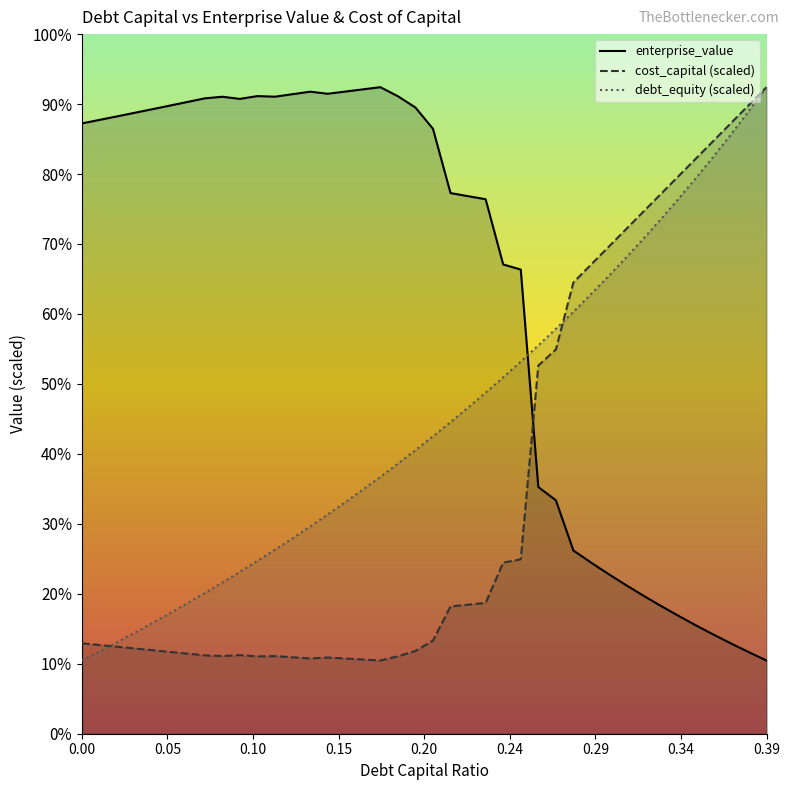

Reading left to right, extract all data points from this chart.

debt_capital: 451.0	459.4	467.9	476.6	485.5	494.6	503.9	513.4	523.1	533.0	543.1	553.4	564.0	574.8	585.9	597.3	608.9	620.8	632.9	645.4	658.2	671.3	684.8	698.6	712.7	727.3	742.2	757.5	773.3	789.5	806.2	823.4	841.0	859.2	878.0	897.3	917.2	937.8	959.0	980.9
cost_capital: 466.9	465.3	463.7	462.2	460.6	459.0	457.4	455.8	455.1	456.0	454.8	455.1	454.0	452.9	453.8	452.9	451.9	451.0	454.9	459.8	469.4	501.0	502.6	504.2	541.5	544.6	723.6	738.4	800.4	816.8	833.2	849.7	866.1	882.5	898.9	915.3	931.7	948.1	964.5	980.9
enterprise_value: 947.4	950.7	953.9	957.2	960.5	963.8	967.2	970.6	972.0	970.1	972.7	972.1	974.4	976.7	974.8	976.8	978.9	980.9	972.5	962.1	942.4	883.0	880.2	877.3	817.0	812.4	611.3	599.1	552.7	541.6	530.9	520.7	510.8	501.3	492.1	483.3	474.8	466.6	458.7	451.0